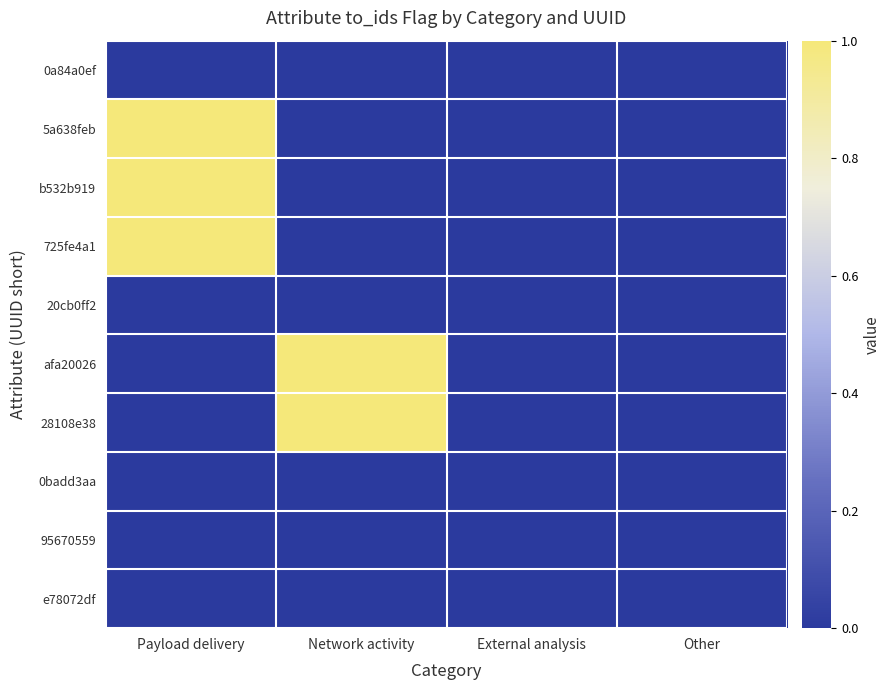

Reading right to left, list all the values displayed in this chart.

0a84a0ef: Other=0	External analysis=0	Network activity=0	Payload delivery=0
5a638feb: Other=0	External analysis=0	Network activity=0	Payload delivery=1
b532b919: Other=0	External analysis=0	Network activity=0	Payload delivery=1
725fe4a1: Other=0	External analysis=0	Network activity=0	Payload delivery=1
20cb0ff2: Other=0	External analysis=0	Network activity=0	Payload delivery=0
afa20026: Other=0	External analysis=0	Network activity=1	Payload delivery=0
28108e38: Other=0	External analysis=0	Network activity=1	Payload delivery=0
0badd3aa: Other=0	External analysis=0	Network activity=0	Payload delivery=0
95670559: Other=0	External analysis=0	Network activity=0	Payload delivery=0
e78072df: Other=0	External analysis=0	Network activity=0	Payload delivery=0